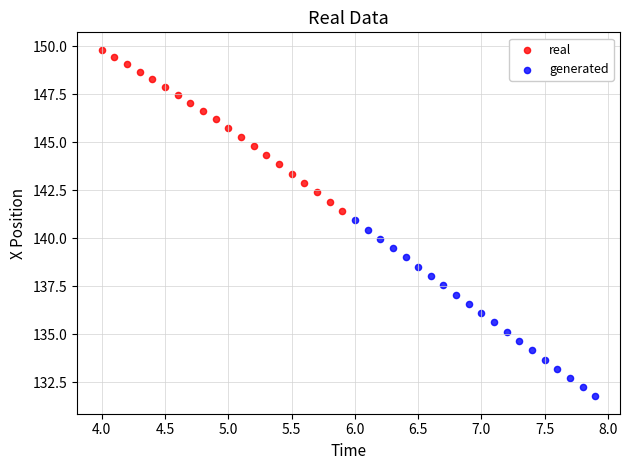

Which series has the widest spread of Y values?

generated